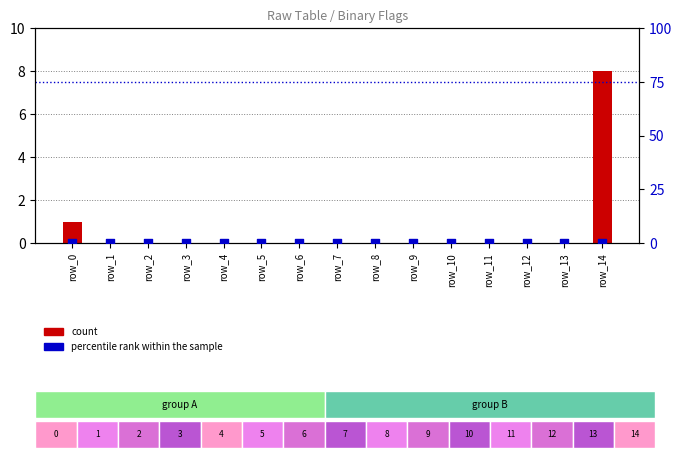

At which category is the sum across all series the highest?

row_14